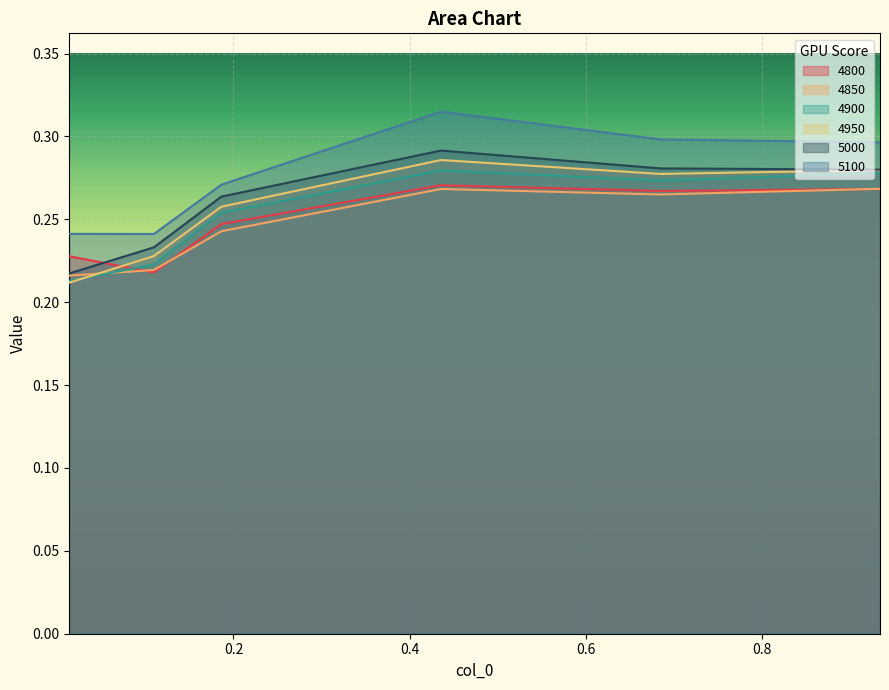

Reading right to left, transcribe all the data shown in this chart.

4800: 0.3	0.3	0.3	0.2	0.2	0.2
4850: 0.3	0.3	0.3	0.2	0.2	0.2
4900: 0.3	0.3	0.3	0.3	0.2	0.2
4950: 0.3	0.3	0.3	0.3	0.2	0.2
5000: 0.3	0.3	0.3	0.3	0.2	0.2
5100: 0.3	0.3	0.3	0.3	0.2	0.2